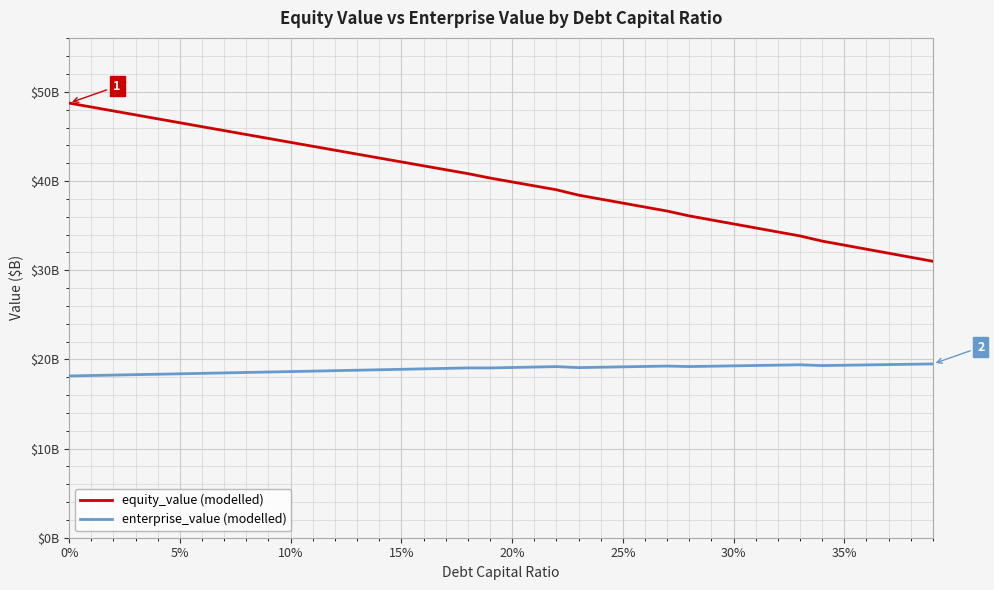

The enterprise_value series shows 32.6 at 8. True or false?

False